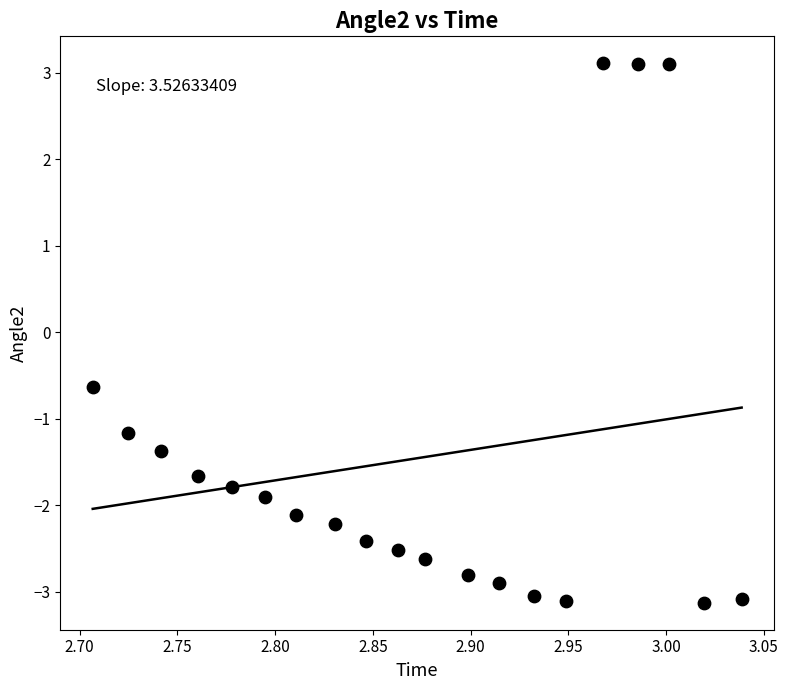

What is the range of Y values (max minus min)?

6.2